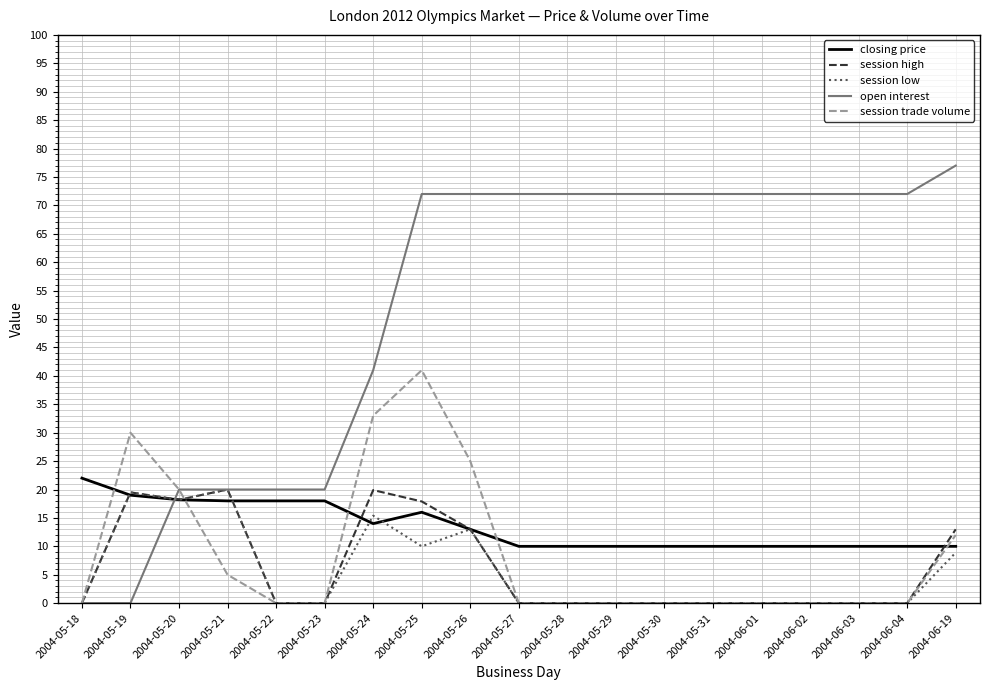

Is it true that closing price equals 24.2 at 2004-05-24?

False